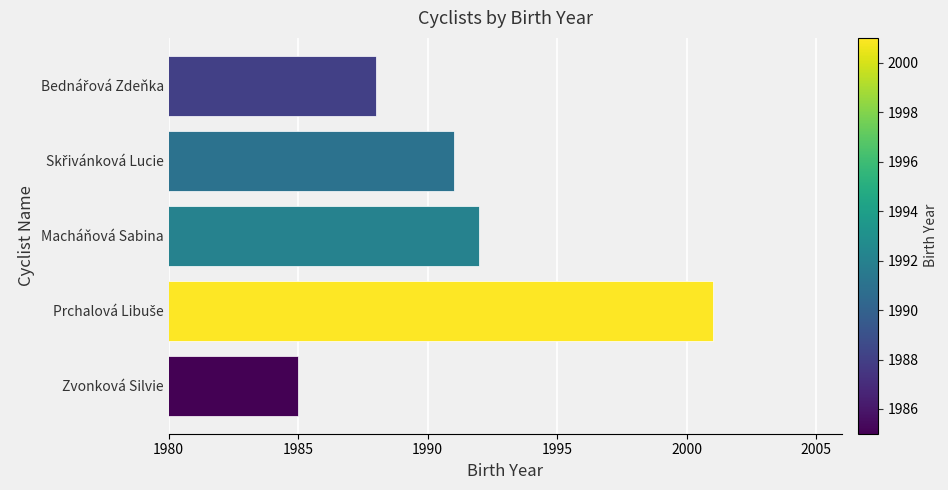

At which category does the chart reach its minimum across all series?

Zvonková Silvie